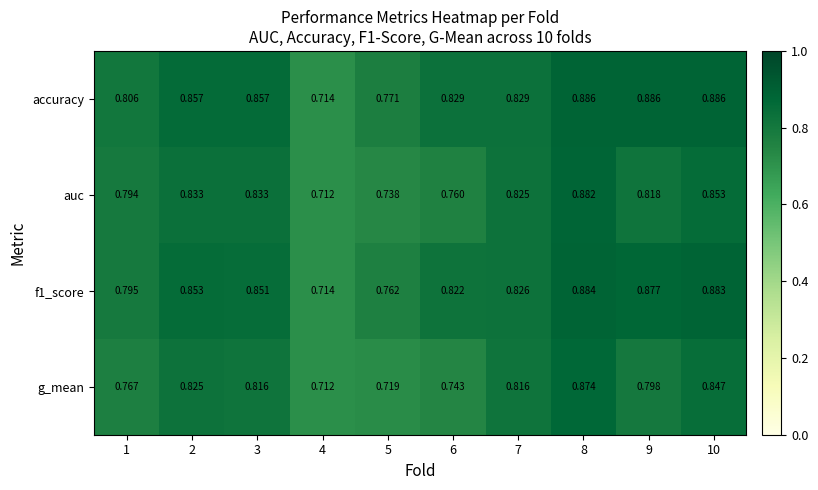

Between 4 and 8, which series saw the biggest shift?

accuracy